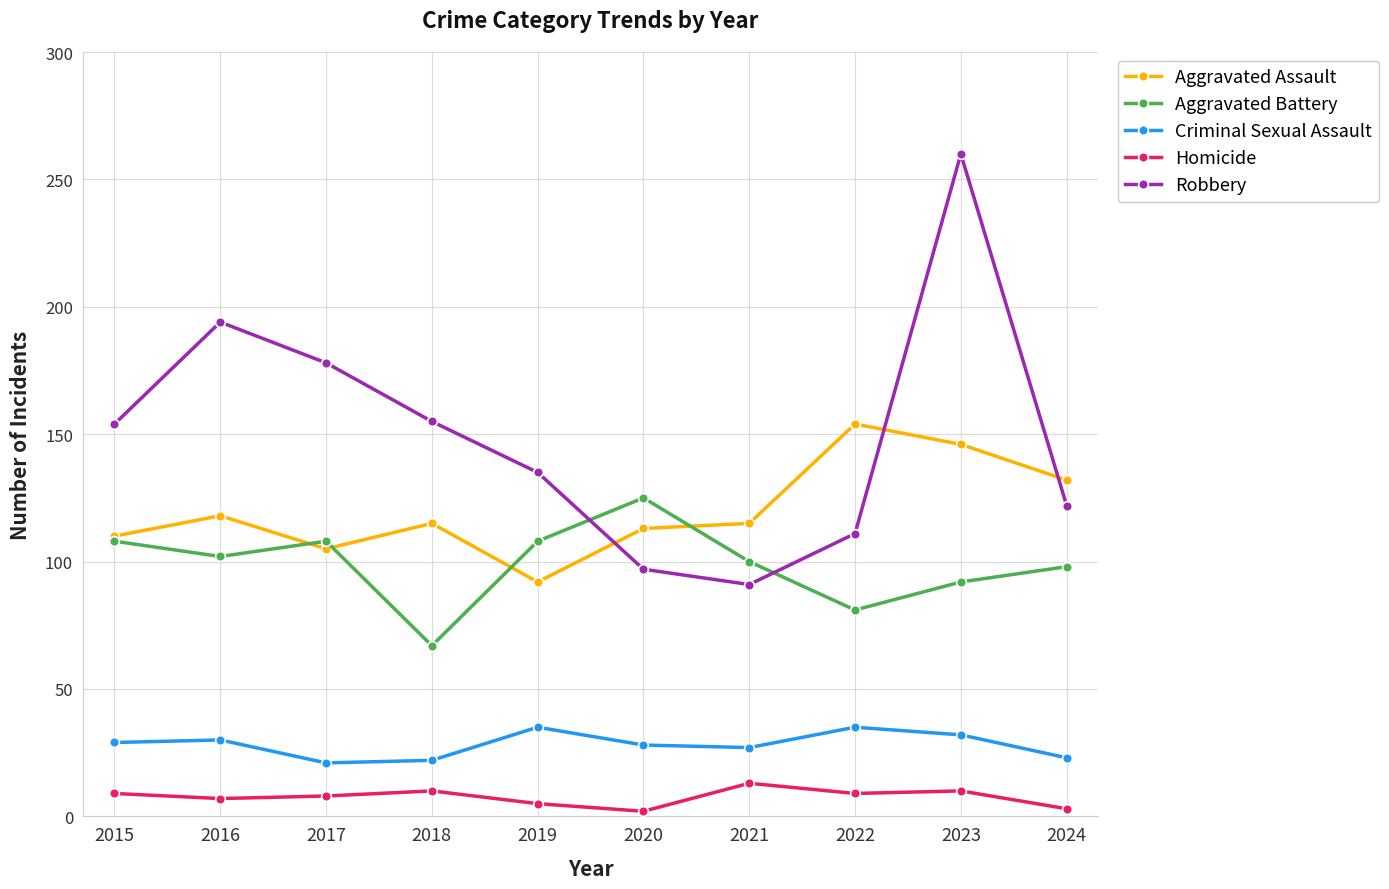

What value does the Aggravated Assault series have at 2015?

110